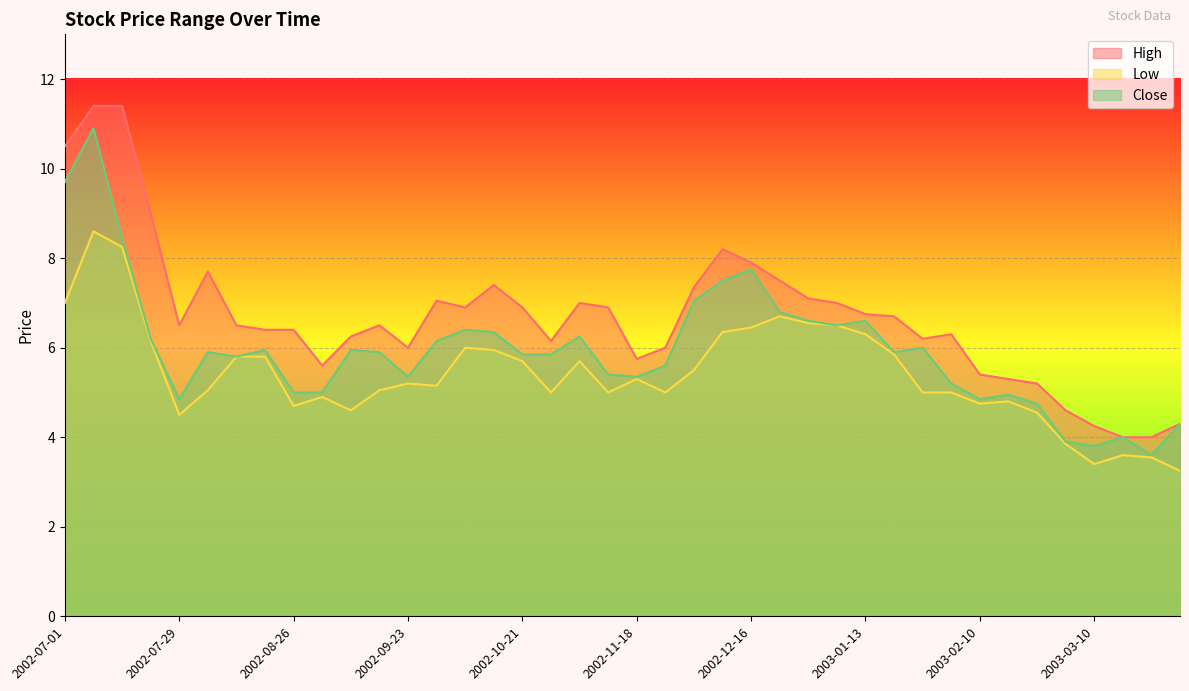

What is the difference between the highest and lowest values at 2003-03-10?

0.8